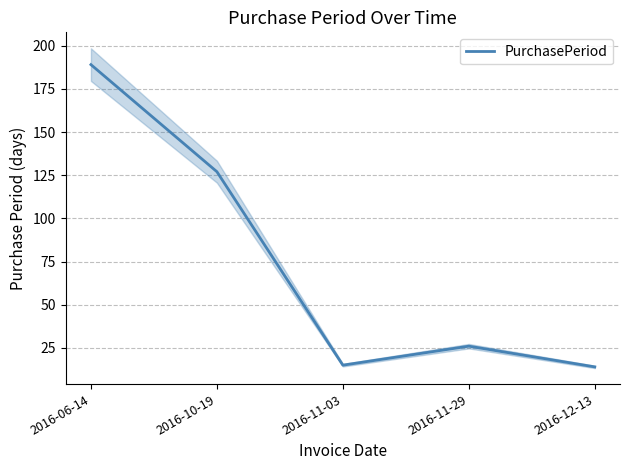

What is the label of the 4th point from the left?

2016-11-29